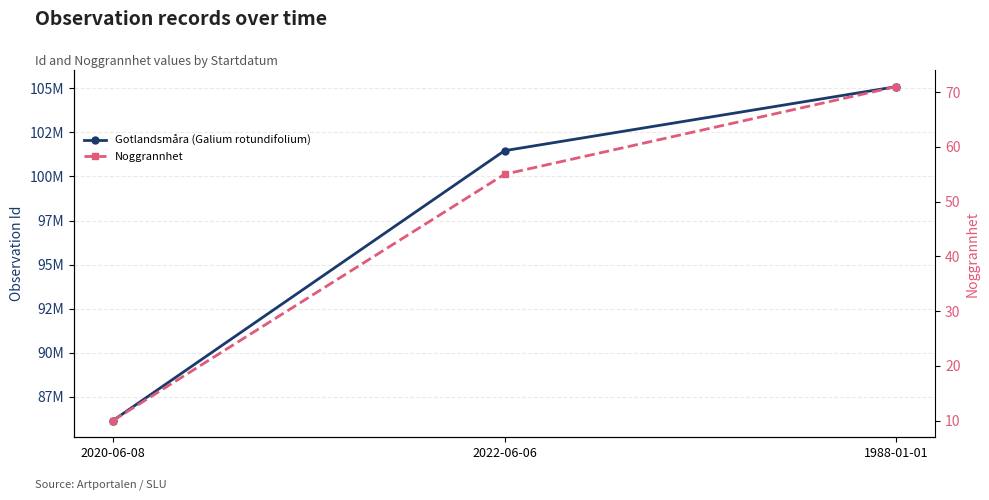

Reading left to right, extract all data points from this chart.

Gotlandsmåra (Galium rotundifolium): 2020-06-08=86159791	2022-06-06=101462420	1988-01-01=105091455
Noggrannhet: 2020-06-08=10	2022-06-06=55	1988-01-01=71